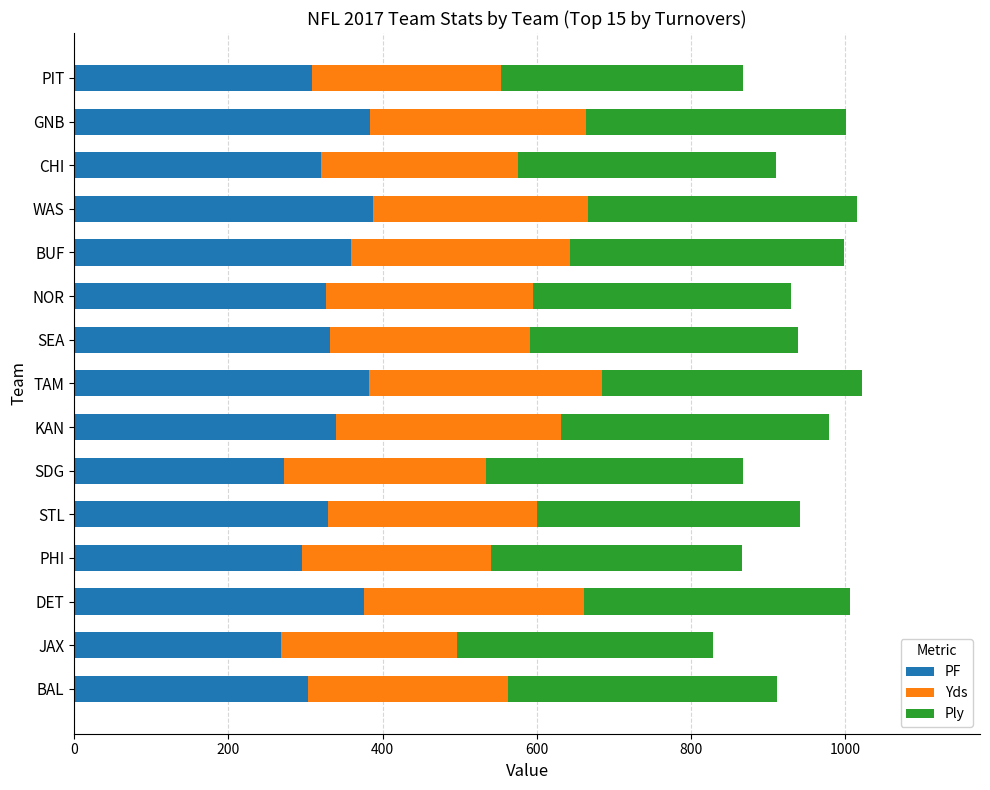

What is the minimum value for PF?

268.0